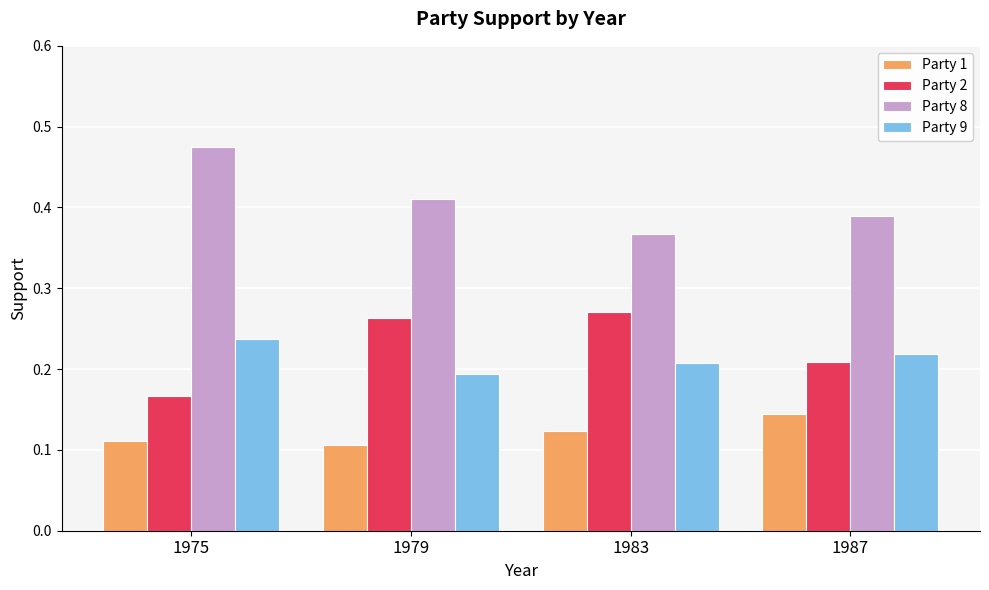

How many categories are shown in the chart?

4